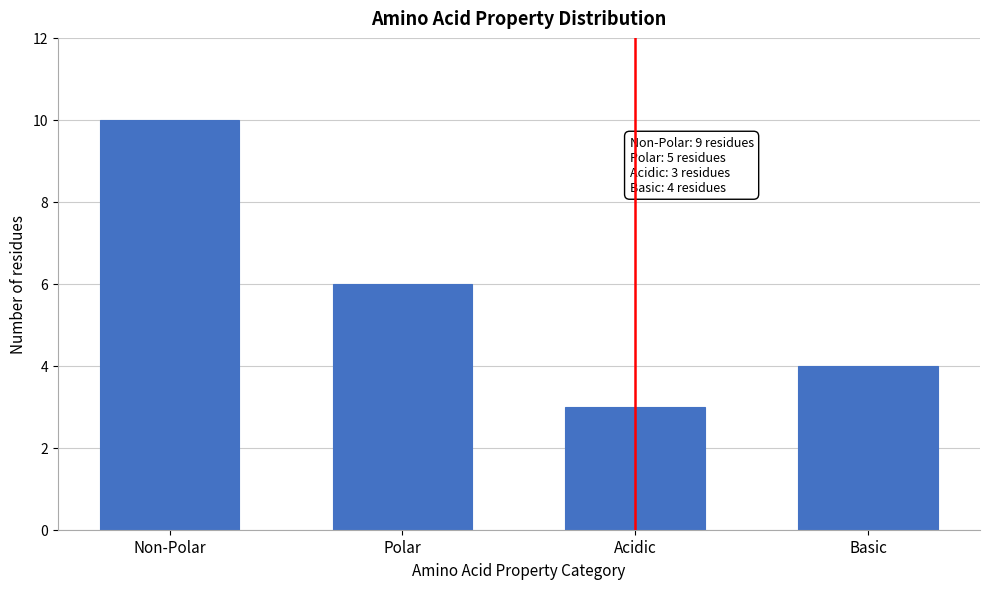

Reading left to right, list all the values displayed in this chart.

Non-Polar=10	Polar=6	Acidic=3	Basic=4